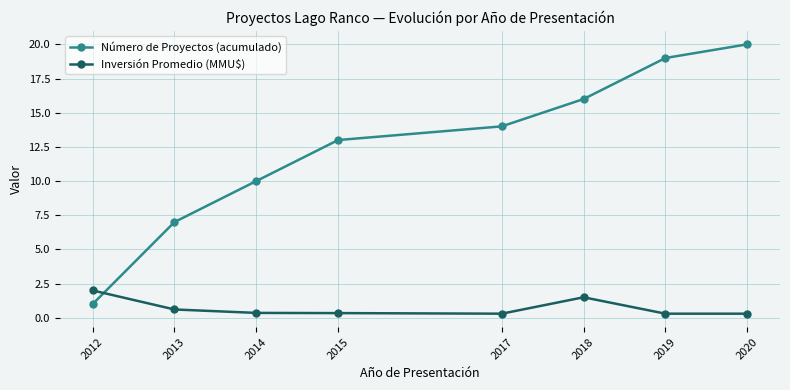

What are all the series names shown in the legend?

Número de Proyectos (acumulado), Inversión Promedio (MMU$)